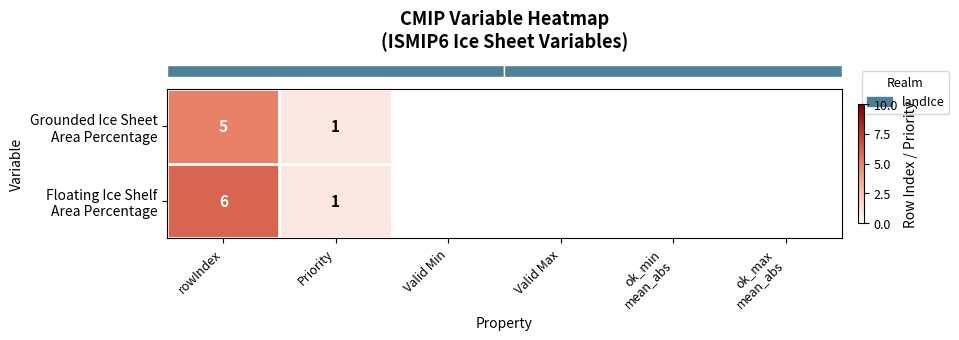

Which category has the lowest value across all series?

Priority